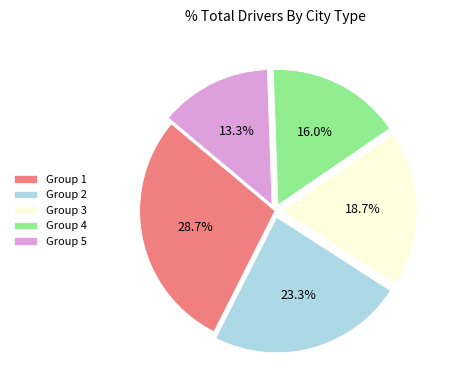

Do Group 4 and Group 1 together represent more than half of the pie?

No